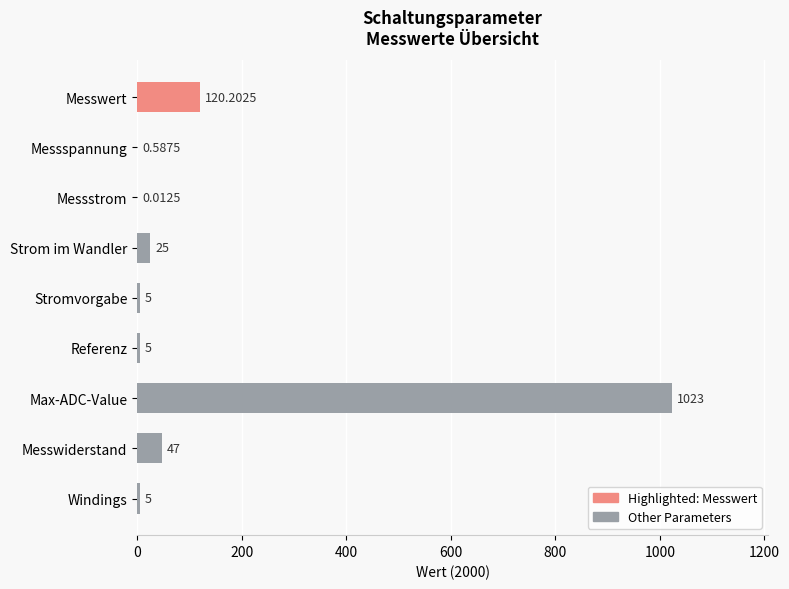

Where is the data nearest to the value 511?

Messwert